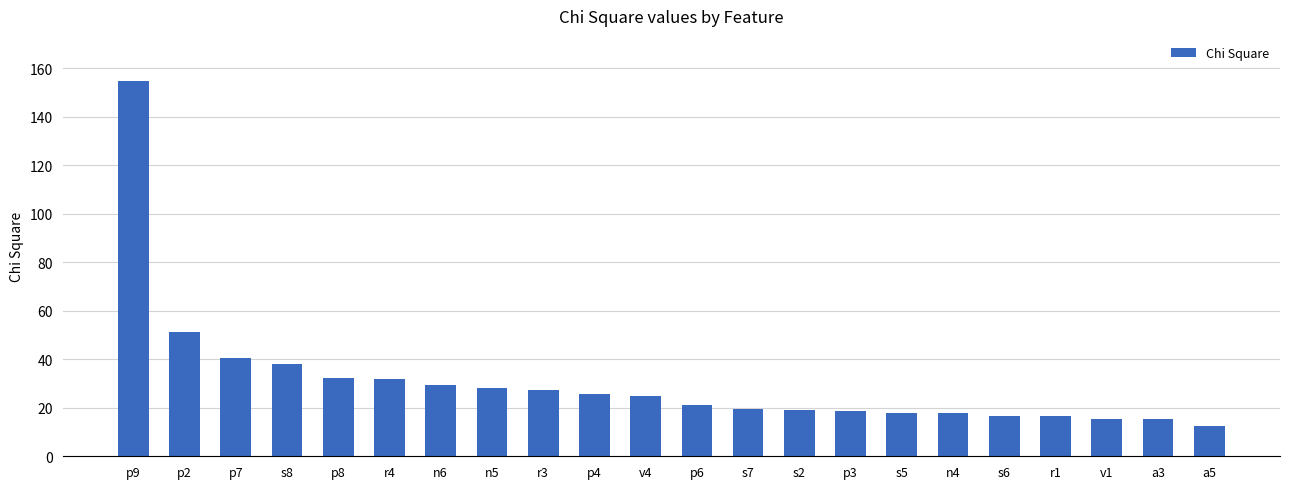

What is the sum of the values at p4 and p7?

66.1